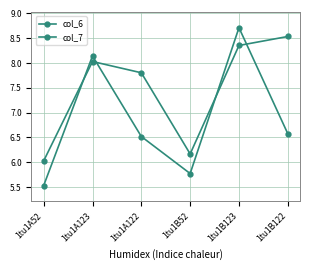

How many lines are shown in the chart?

2